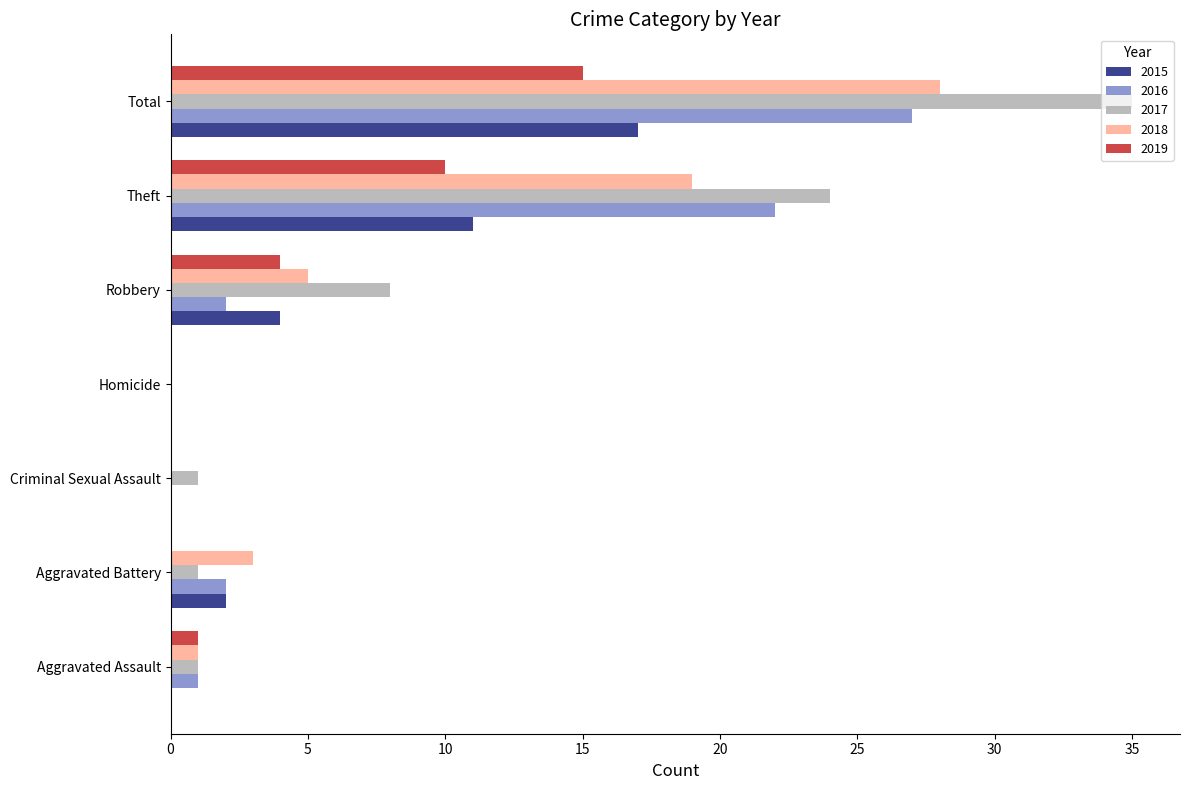

Where is 2017 nearest to the value 17?

Theft